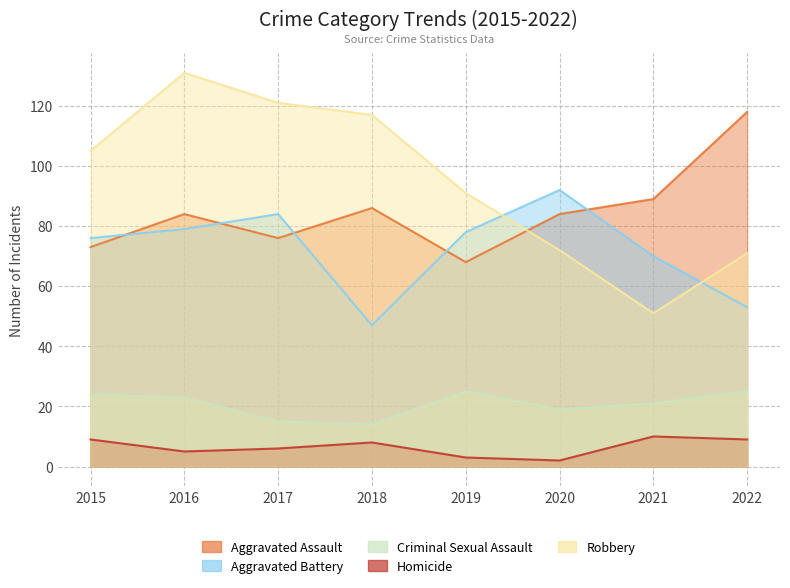

What is the spread (max minus min) of values at 2016?

126